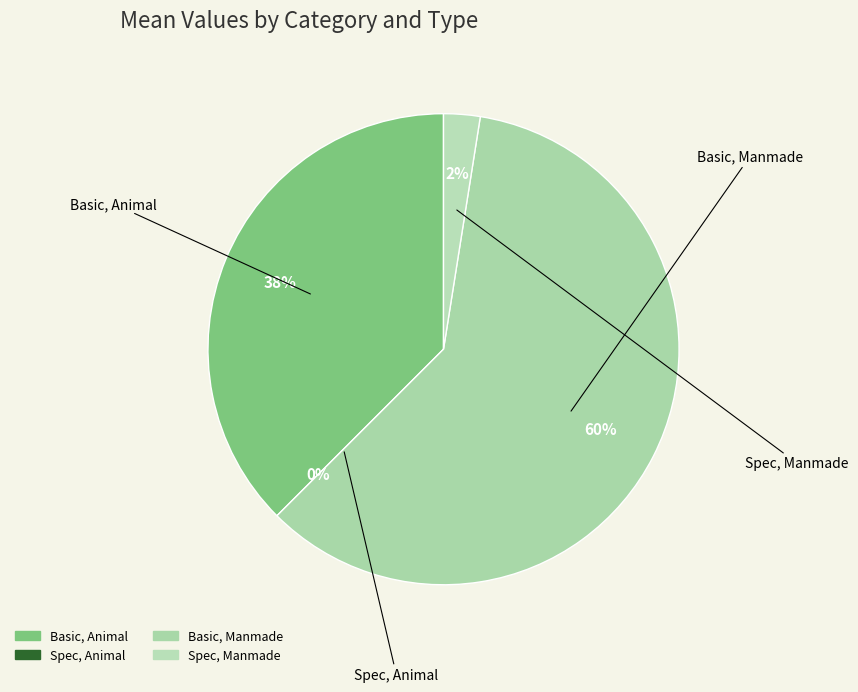

What is the change in value from Basic, Animal to Spec, Animal?

-0.1